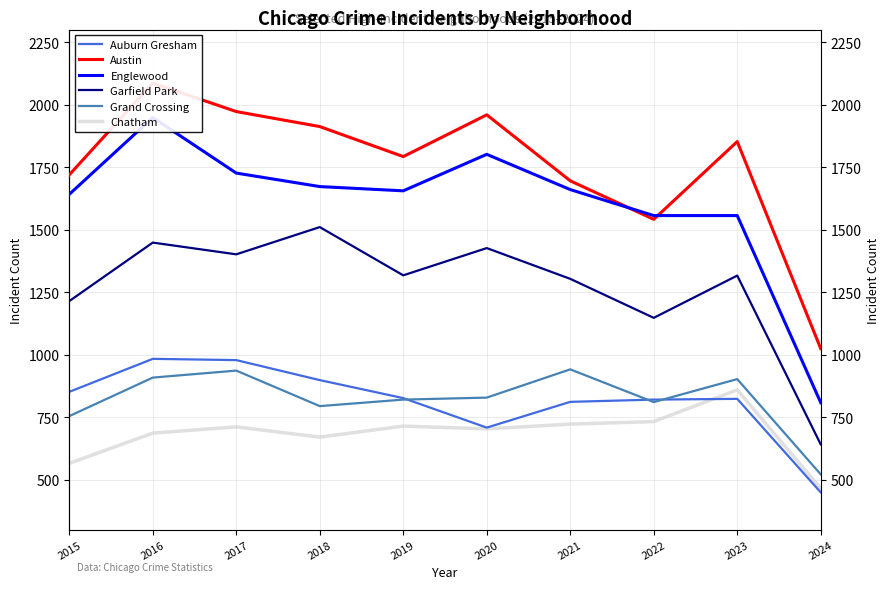

What is the approximate value of Grand Crossing at 2024, to the nearest 50?

500